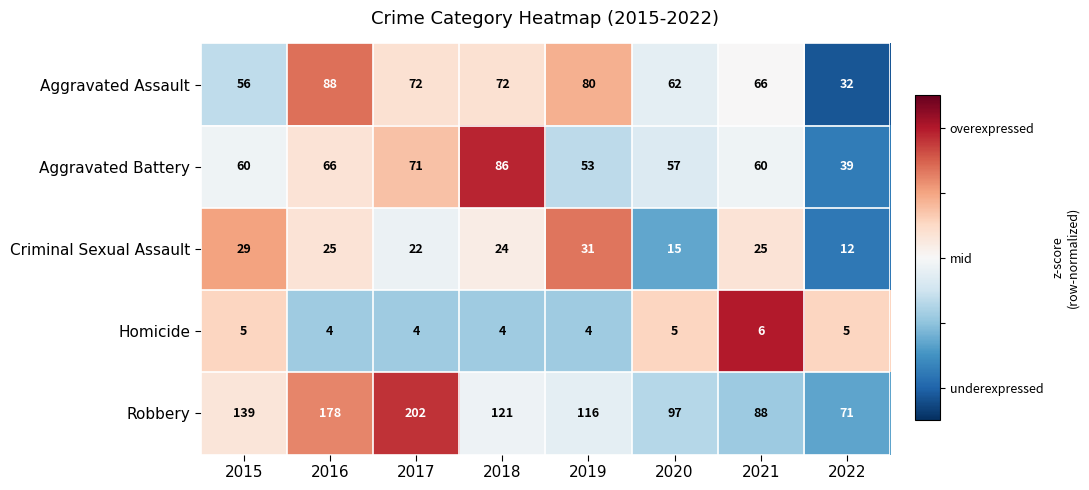

The value of Robbery at 2017 is 202. True or false?

True